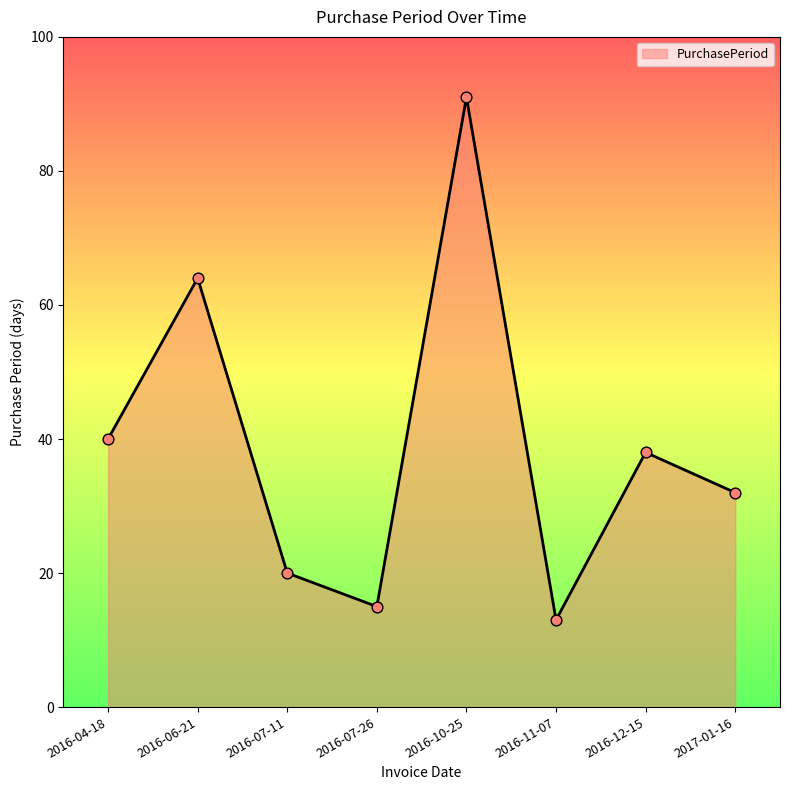

Between 2016-07-26 and 2016-11-07, which is larger?

2016-07-26